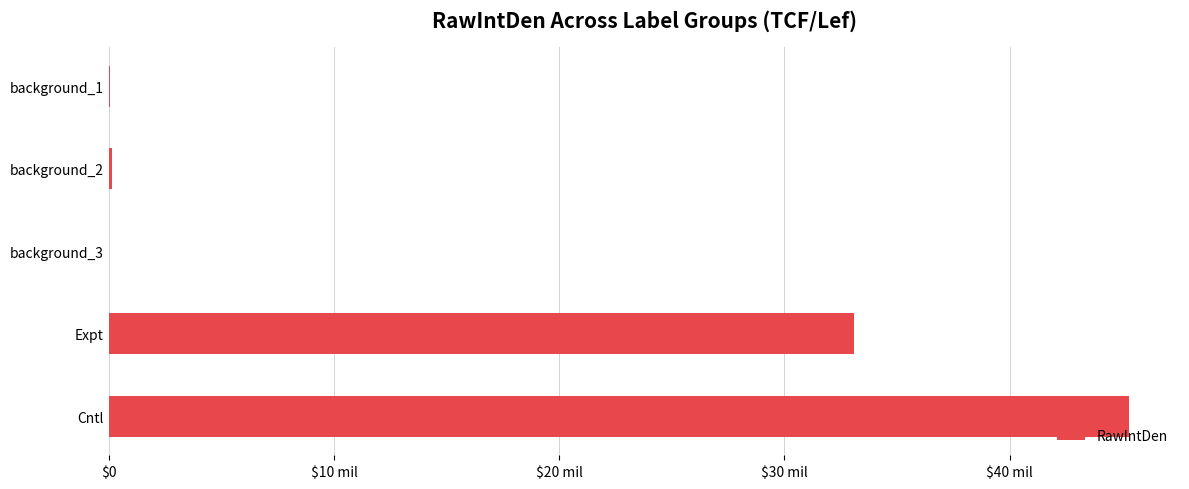

Are the bars grouped side by side (vs. stacked)?

No